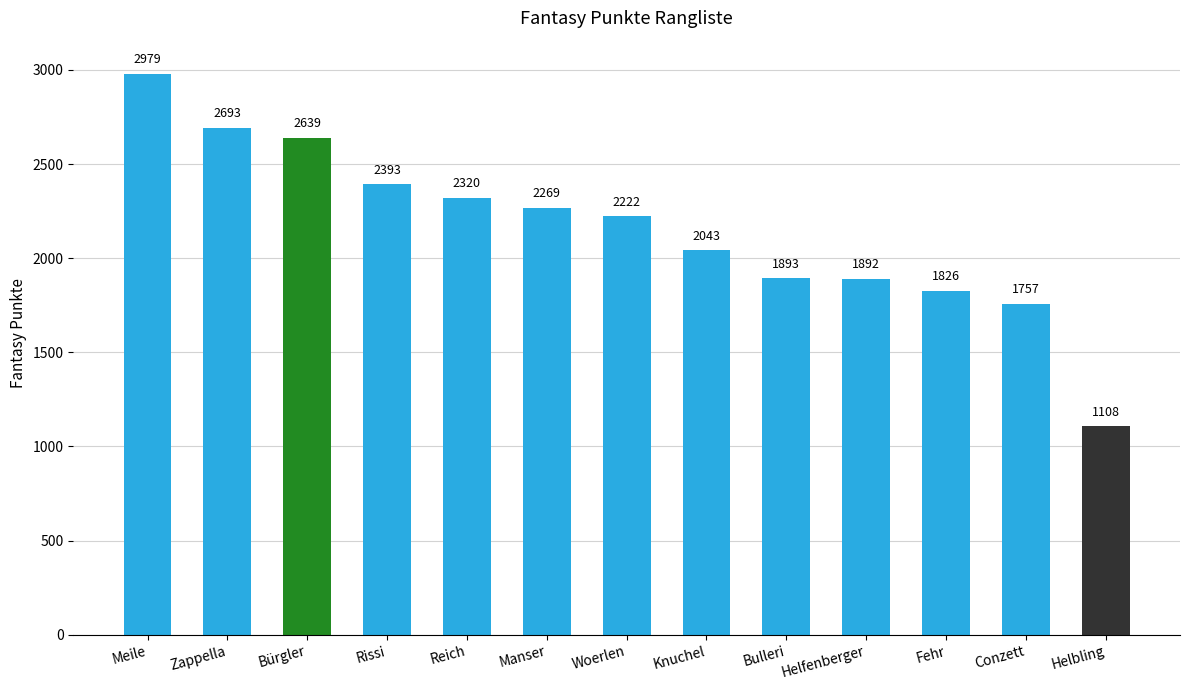

What is the change in value from Reich to Knuchel?

-277